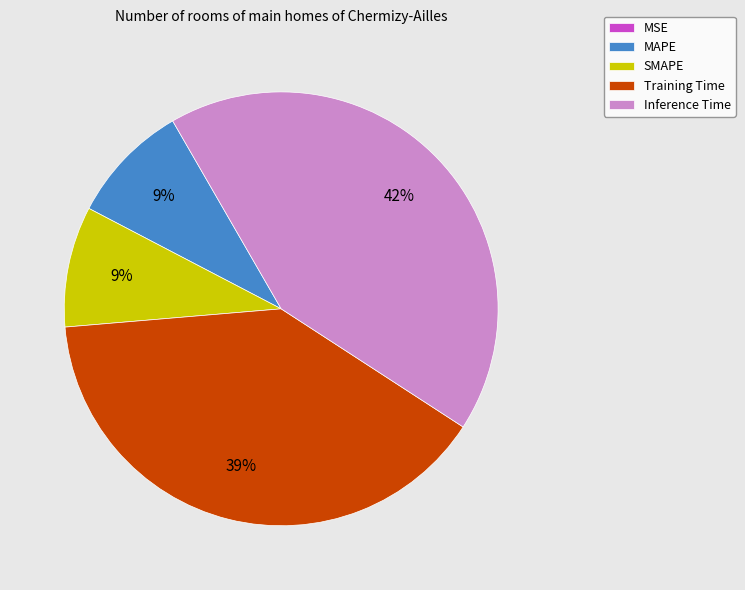

To the nearest percent, what is the combined percentage of Inference Time and MAPE?

52%